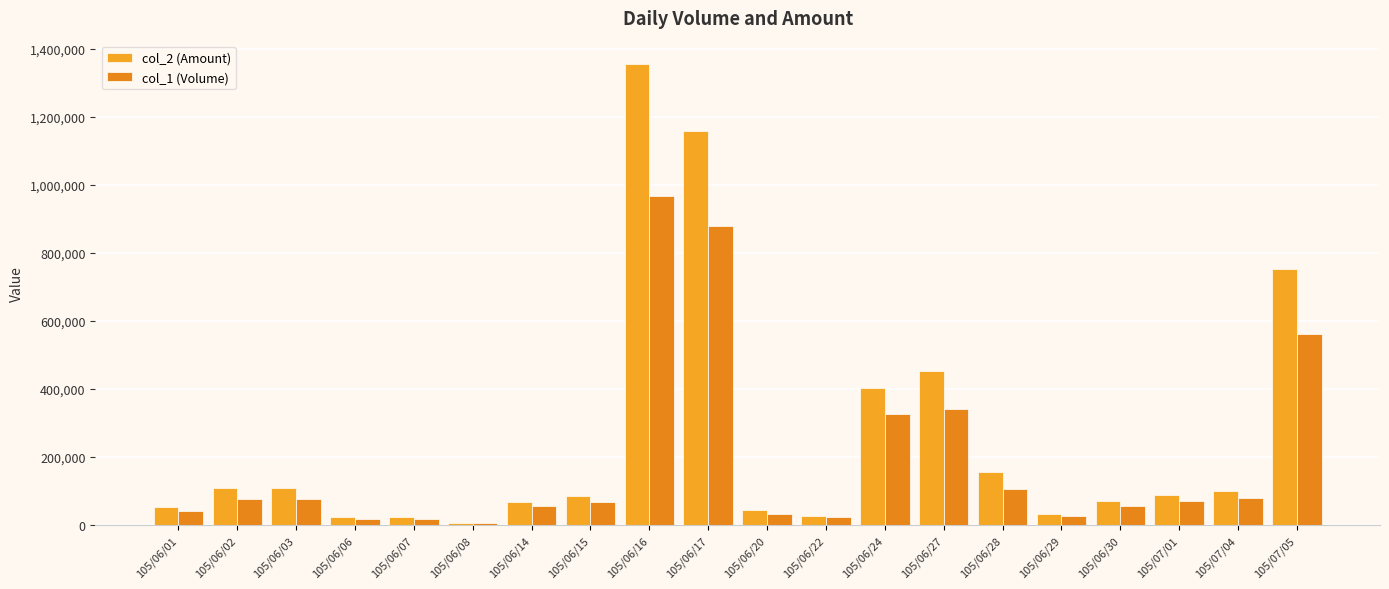

How many data points does each series have?

20